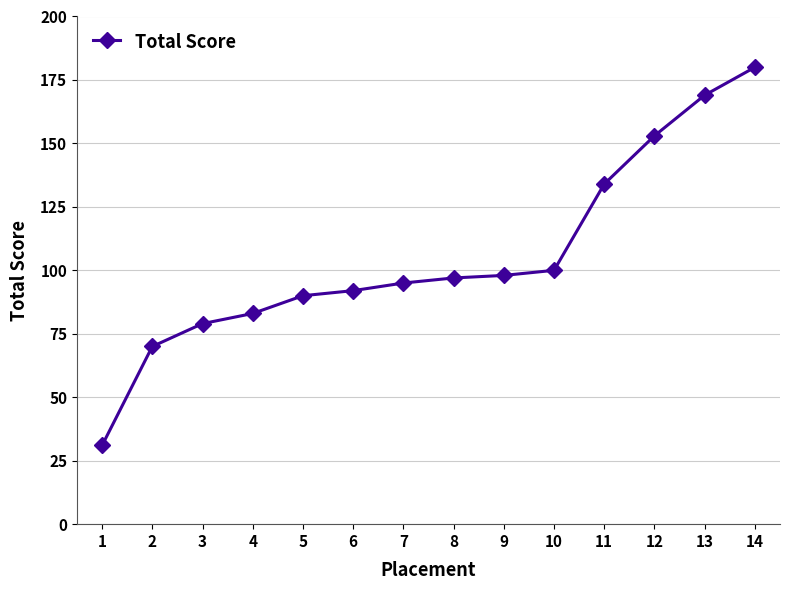

Which category has the highest value across all series?

14